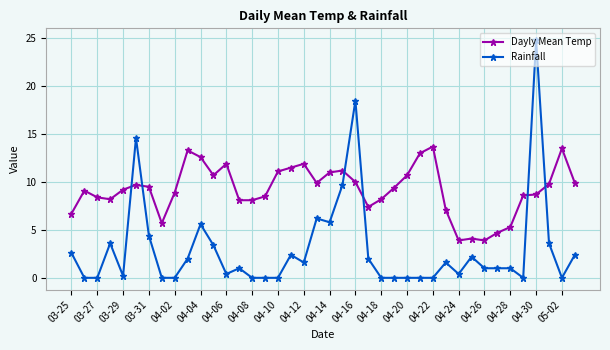

Which series has the largest total across all categories?

Dayly Mean Temp